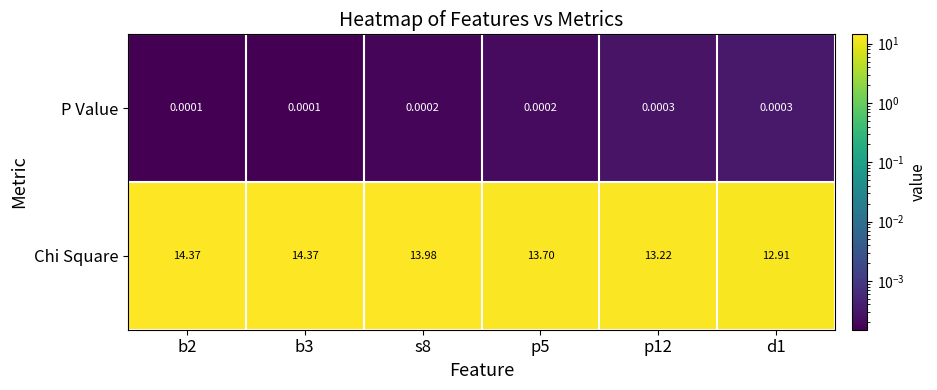

Which series has the largest total across all categories?

Chi Square